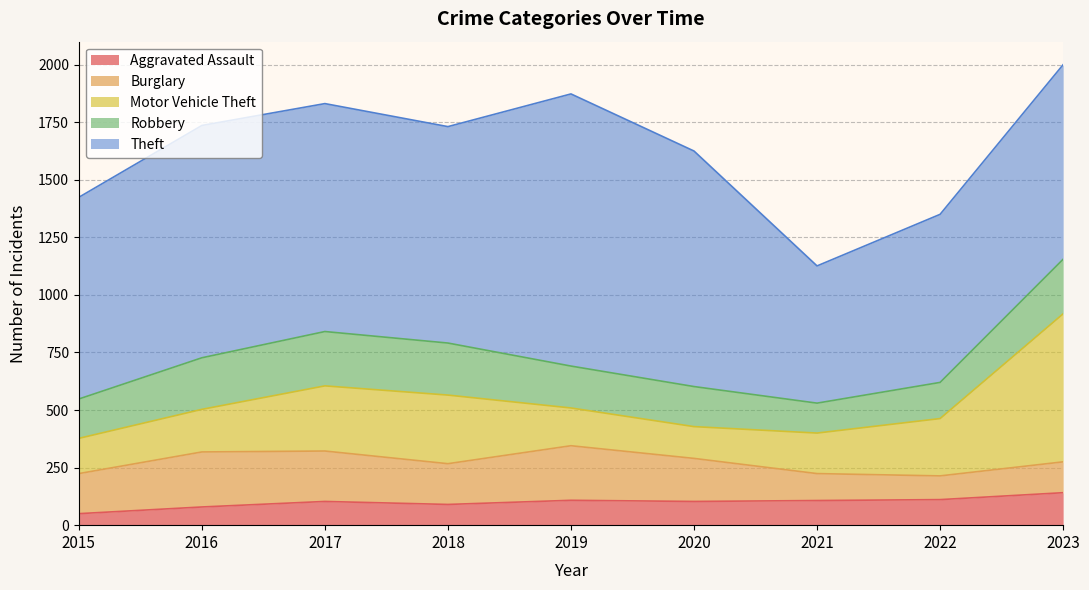

Between which two adjacent categories do Robbery and Motor Vehicle Theft first intersect?

2016 and 2017